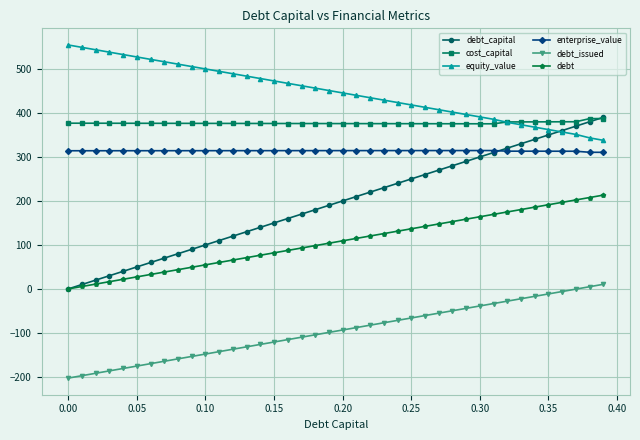

Which series has the largest total across all categories?

equity_value